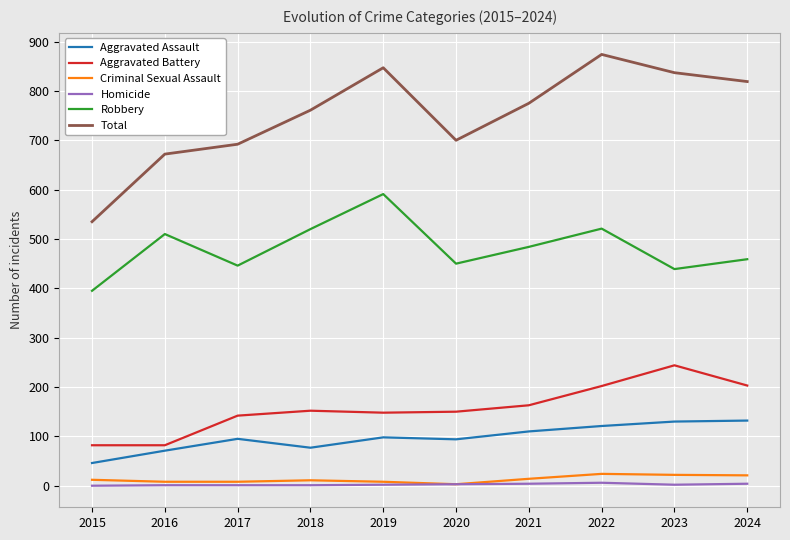

Which series has the largest range (max minus min)?

Total